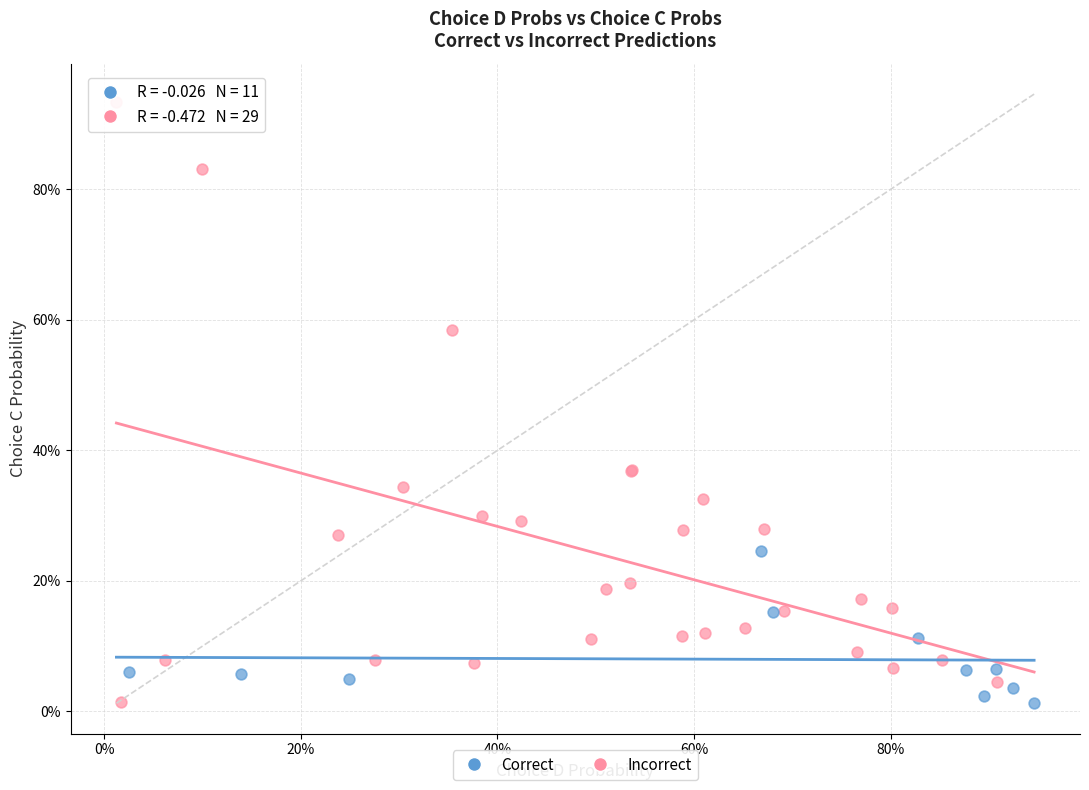

What are all the series names shown in the legend?

Correct, Incorrect